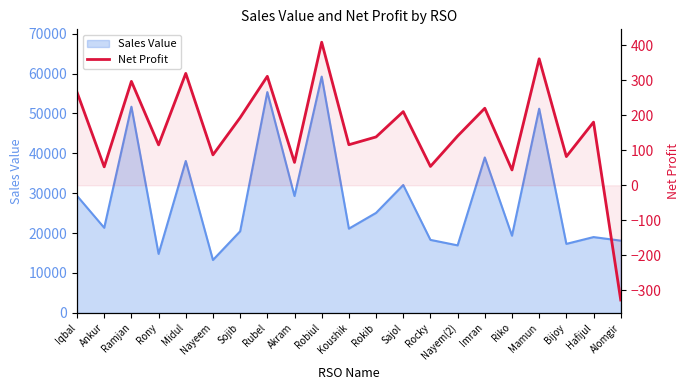

How many lines are shown in the chart?

1